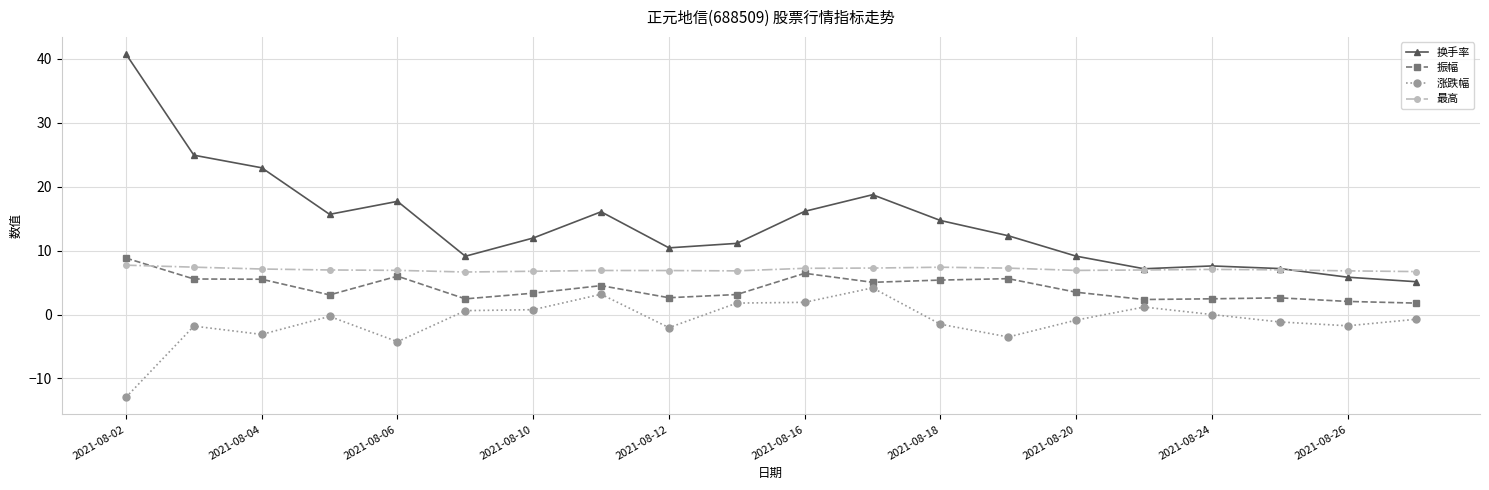

Rank the series by their maximum value, from highest to lowest.

换手率, 振幅, 最高, 涨跌幅